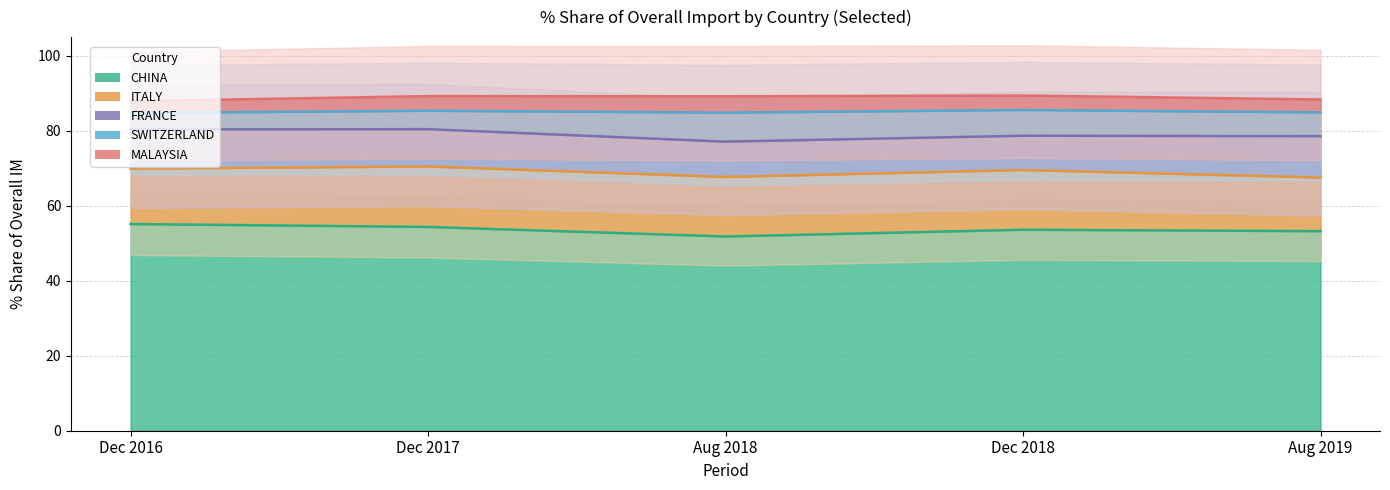

How many data points in 201808_% Share are less than 1?

7